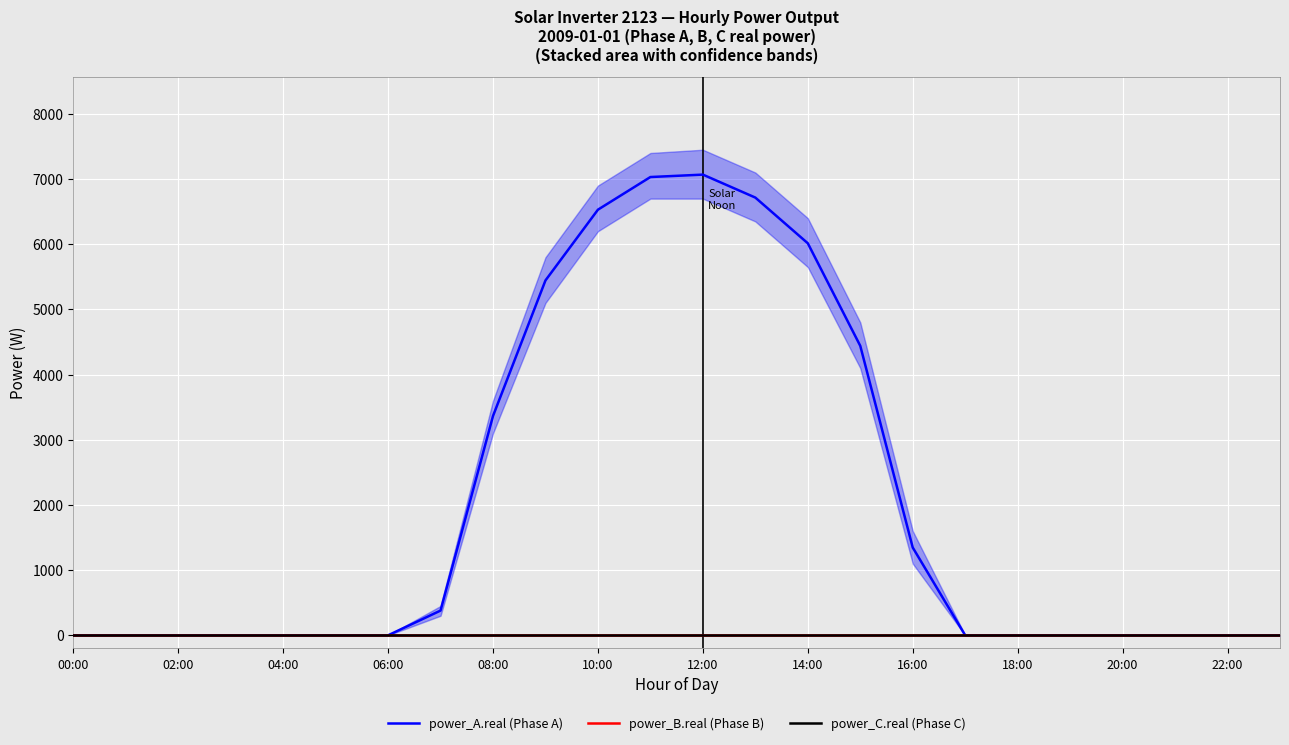

True or false: power_B.real (Phase B) and power_A.real (Phase A) intersect in this chart.

False